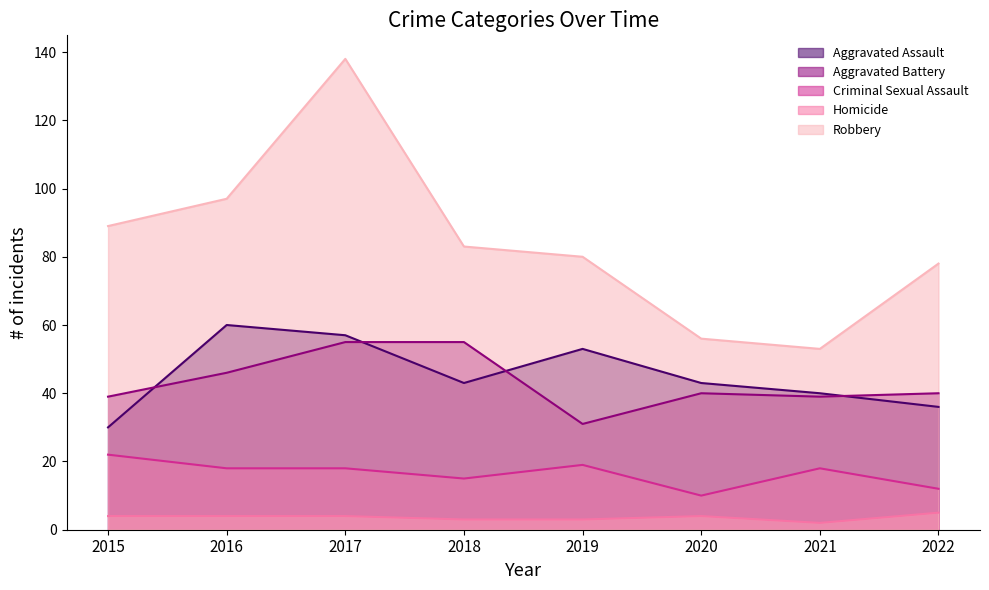

Does the chart display data point markers on the line(s)?

No